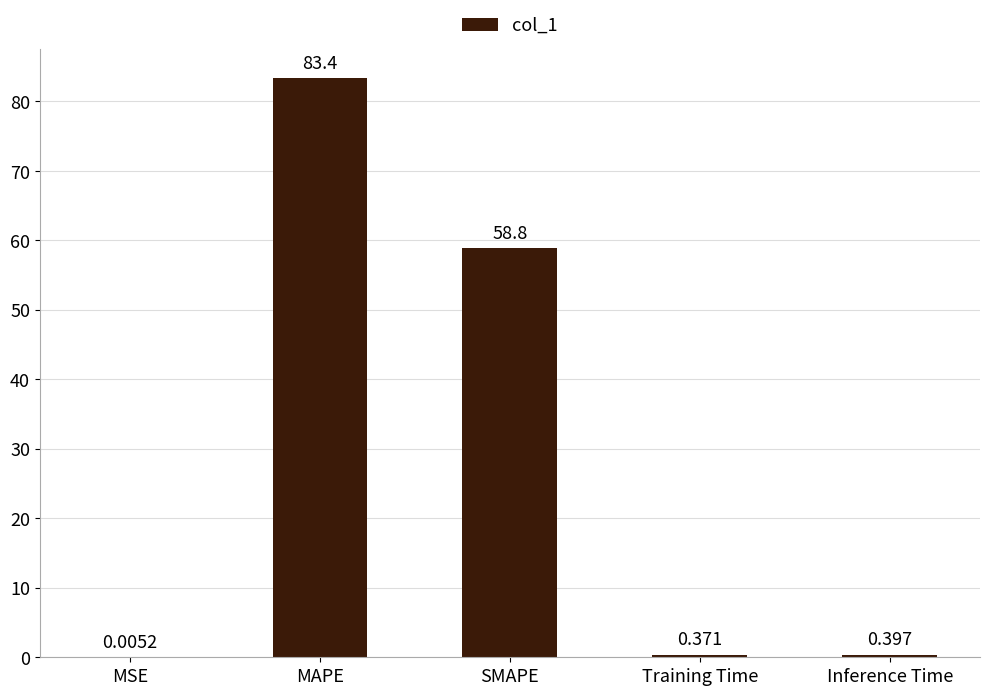

Which has a higher value, Training Time or SMAPE?

SMAPE